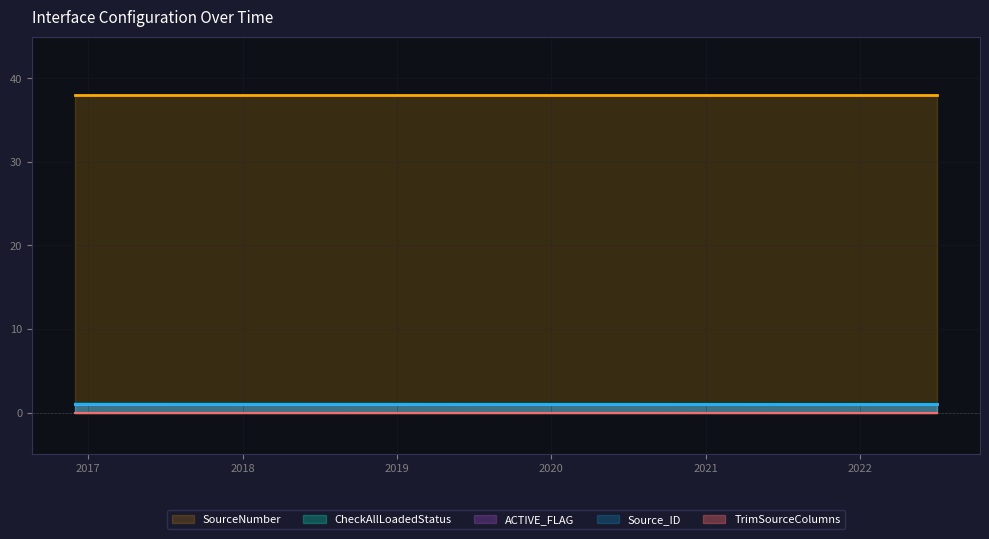

Which series changed the most between 5 and 37?

Source_ID